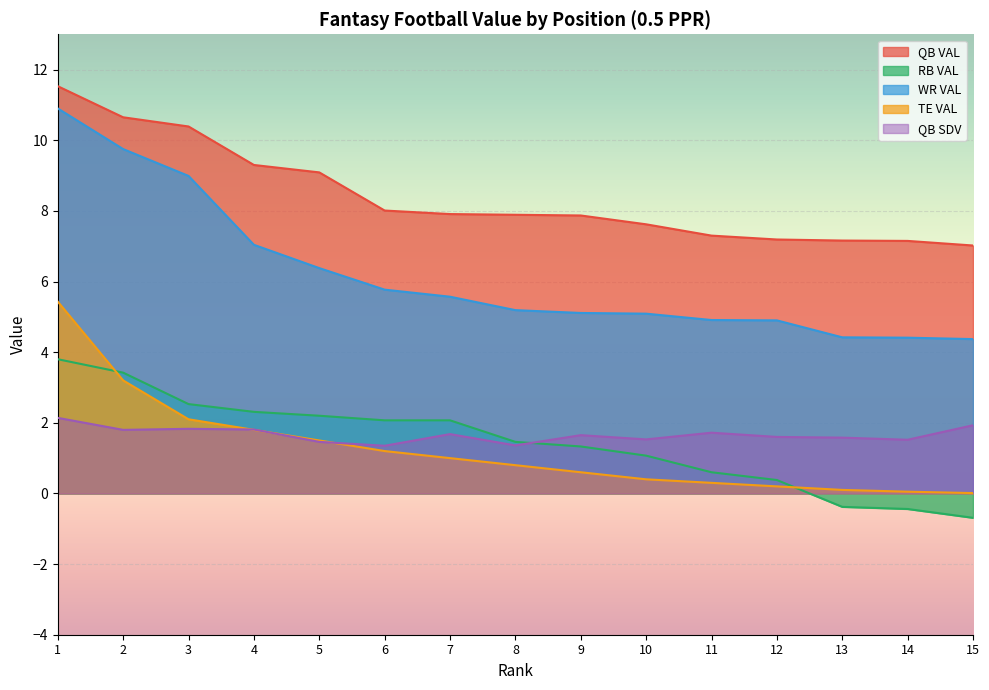

Between 2 and 13, which series saw the biggest shift?

WR VAL